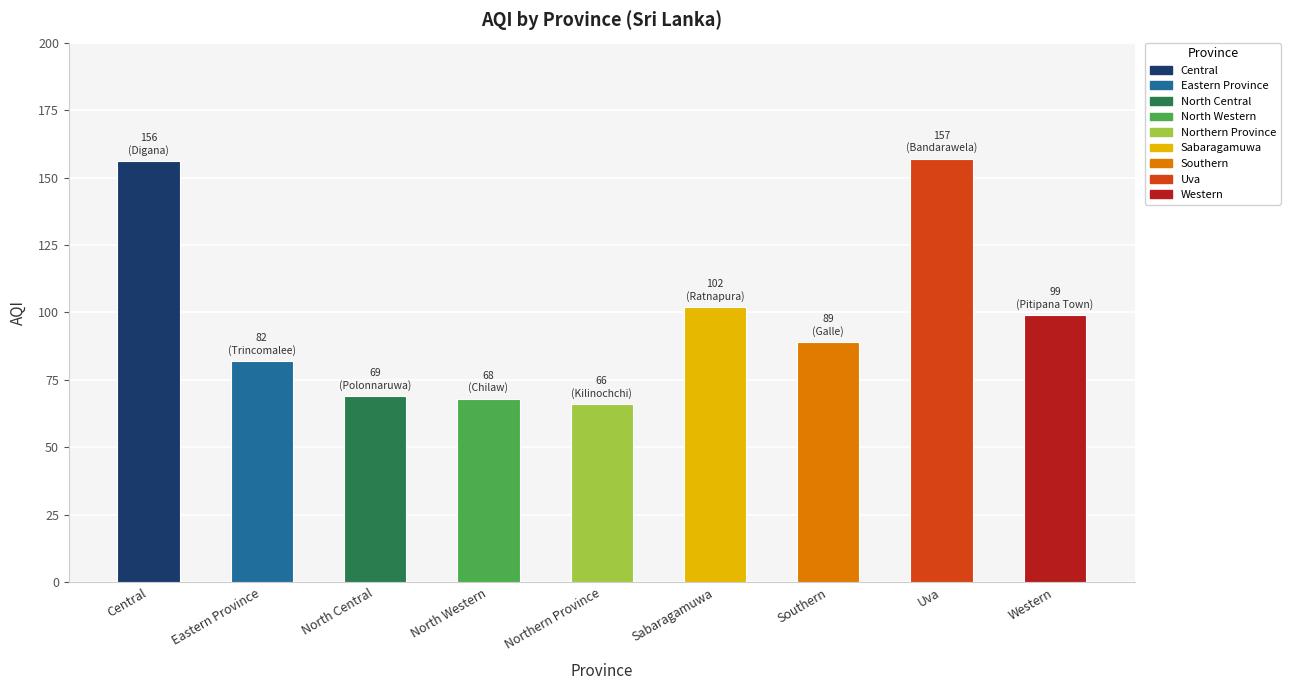

What is the label of the 6th bar from the left?

Sabaragamuwa